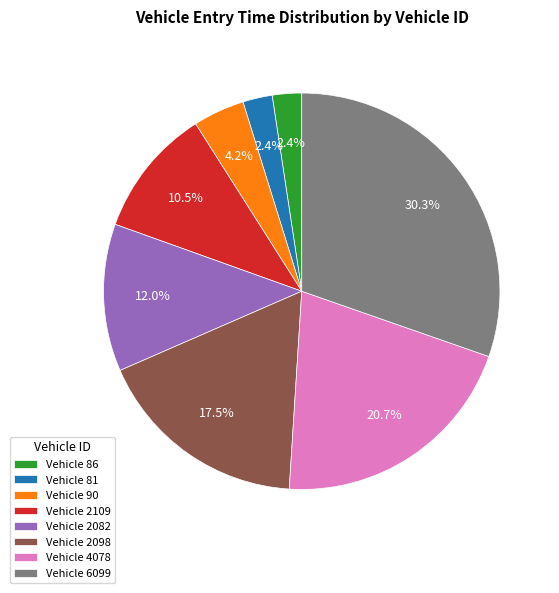

How many segments does this pie chart have?

8